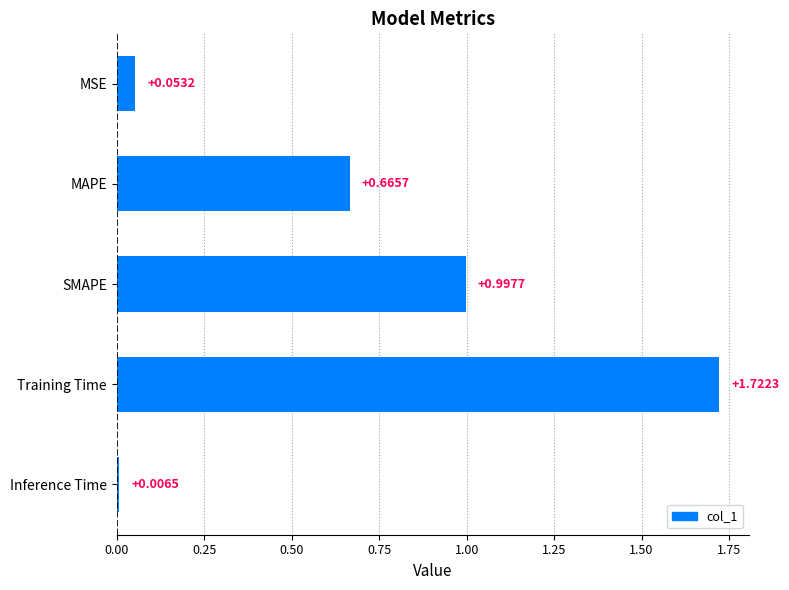

Rank the categories by value from highest to lowest.

Training Time, SMAPE, MAPE, MSE, Inference Time